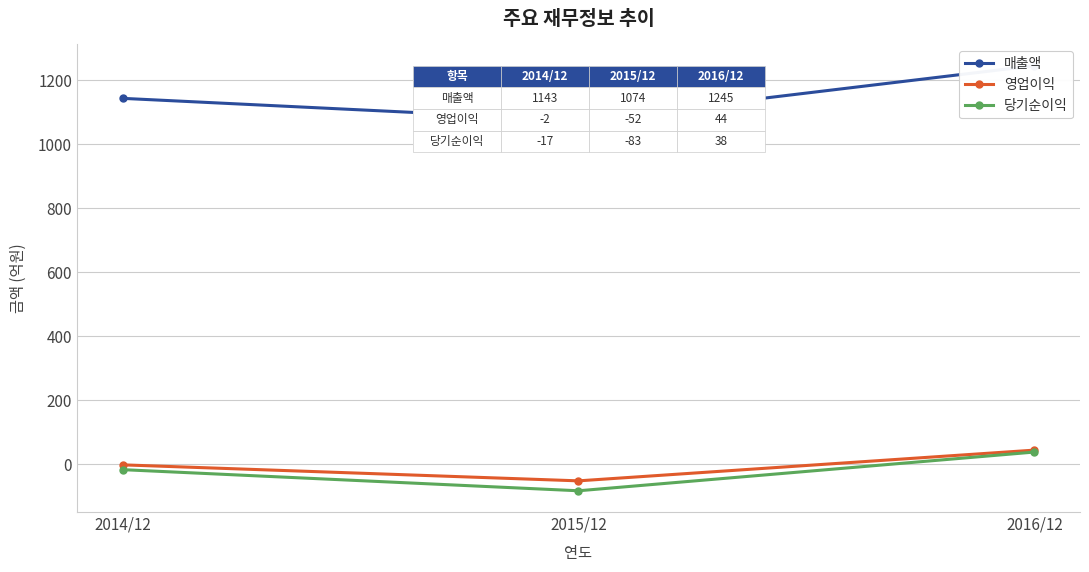

Reading left to right, transcribe all the data shown in this chart.

매출액: 2014/12=1143	2015/12=1074	2016/12=1245
영업이익: 2014/12=-2	2015/12=-52	2016/12=44
당기순이익: 2014/12=-17	2015/12=-83	2016/12=38